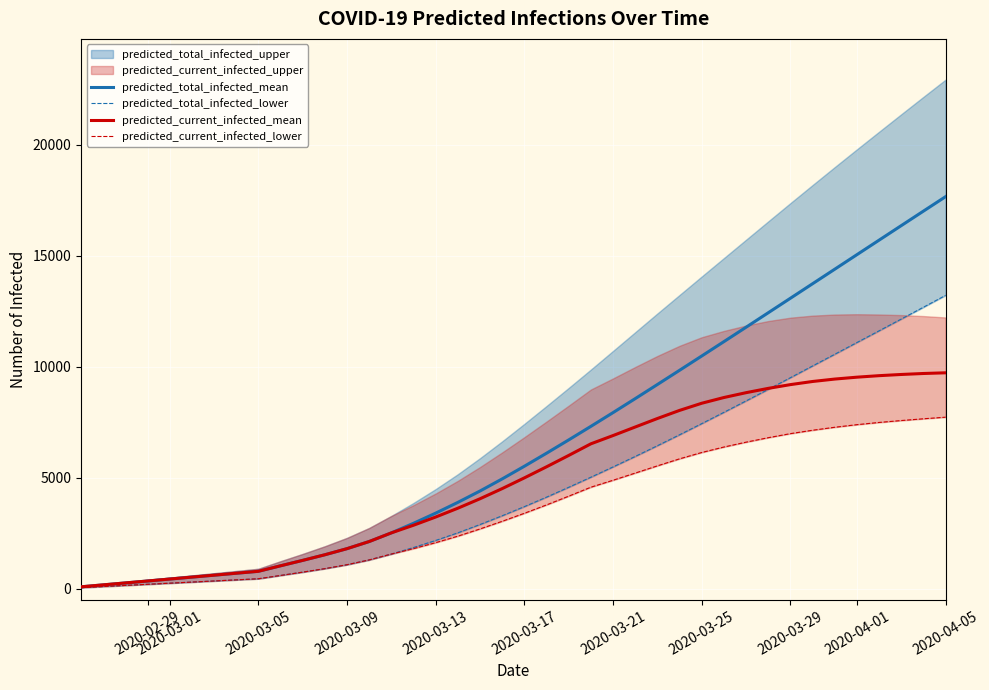

Where is predicted_current_infected_mean nearest to the value 4906?

2020-03-17